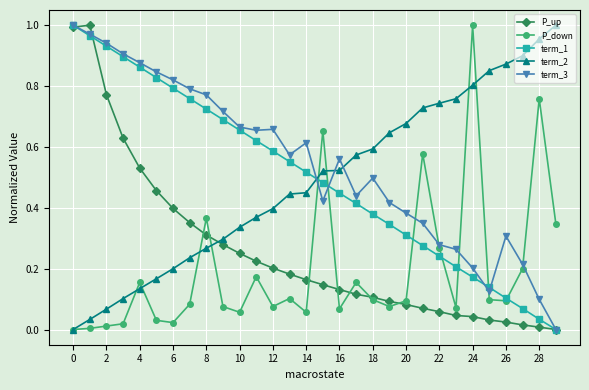

Which series has the largest total across all categories?

term_3